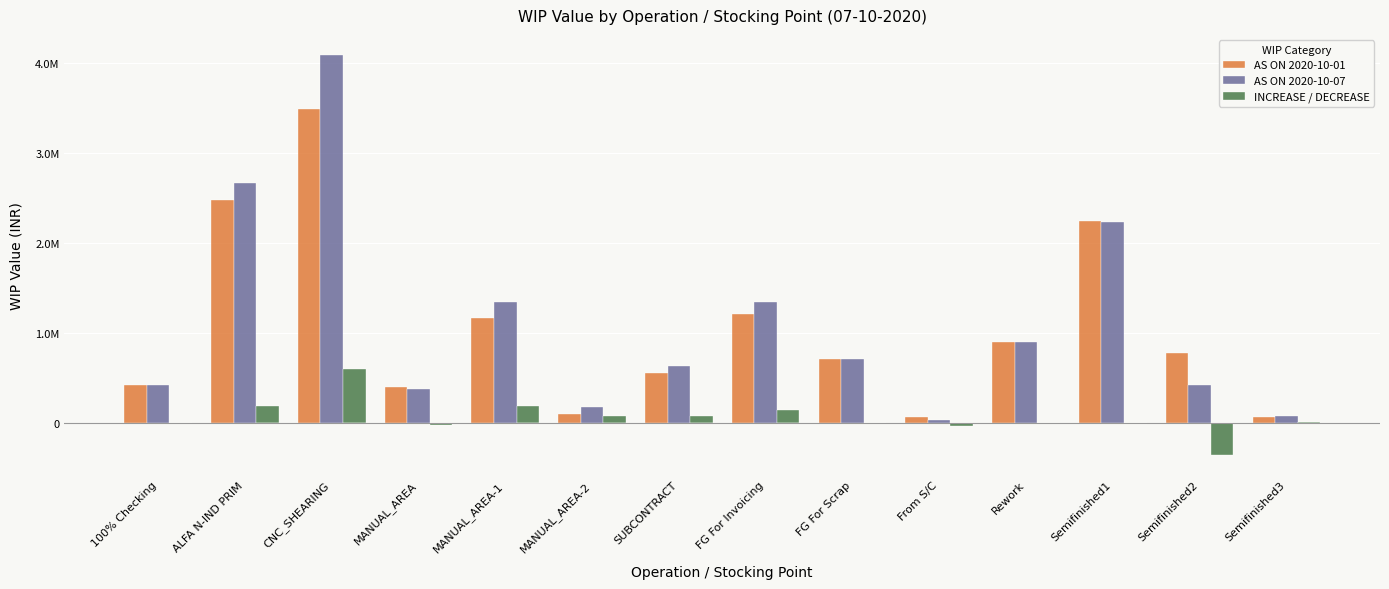

Between MANUAL_AREA and SUBCONTRACT, which is larger?

SUBCONTRACT